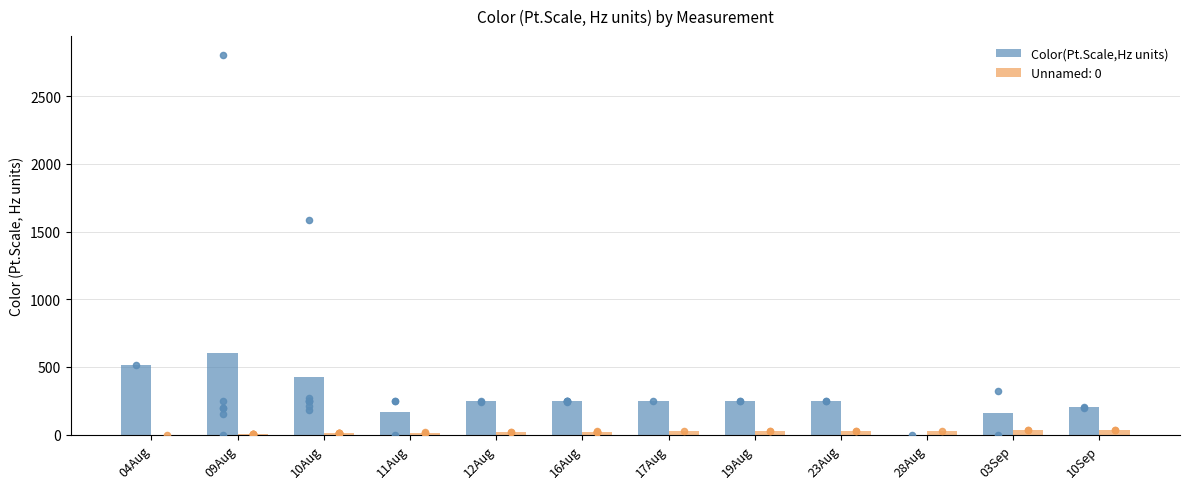

What is the ratio of the value at 23Aug to the value at 10Aug?

0.6